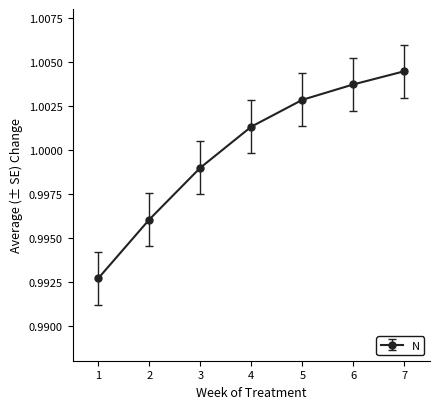

Which category has the lowest value across all series?

1